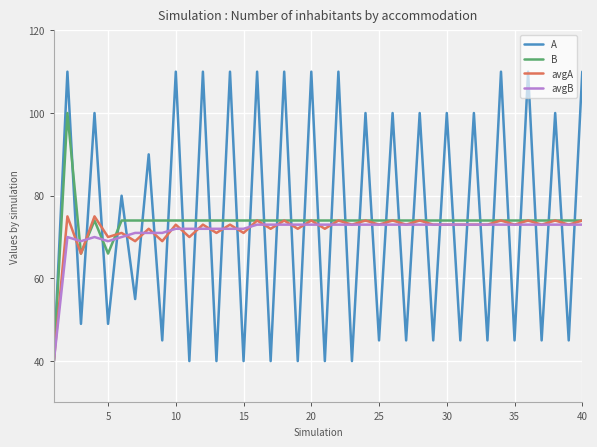

Which series has the widest spread of values?

A